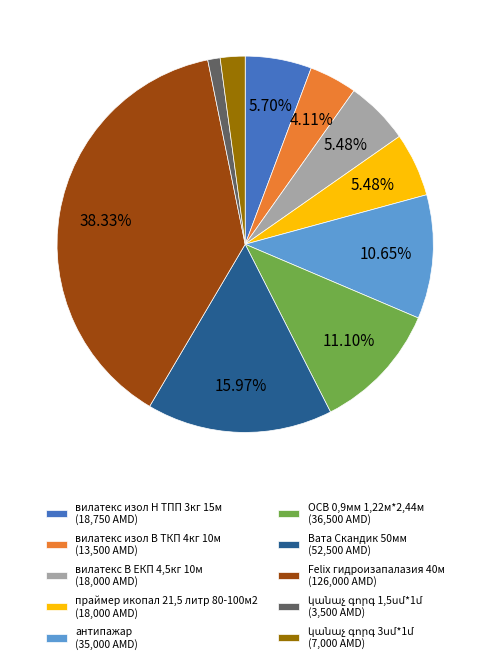

What is the ratio of the value at Вата Скандик 50мм (52,500 AMD) to the value at антипажар (35,000 AMD)?

1.5